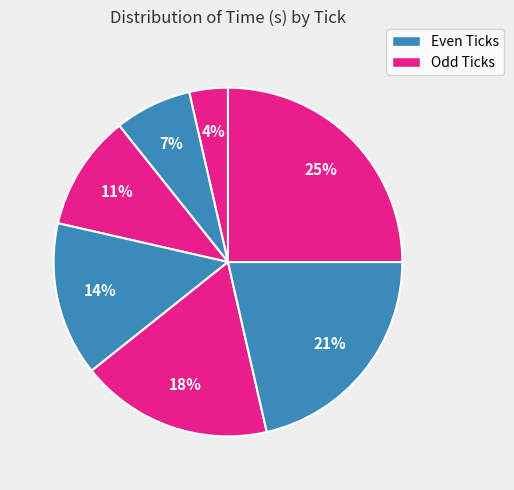

Count the number of slices in the pie.

7